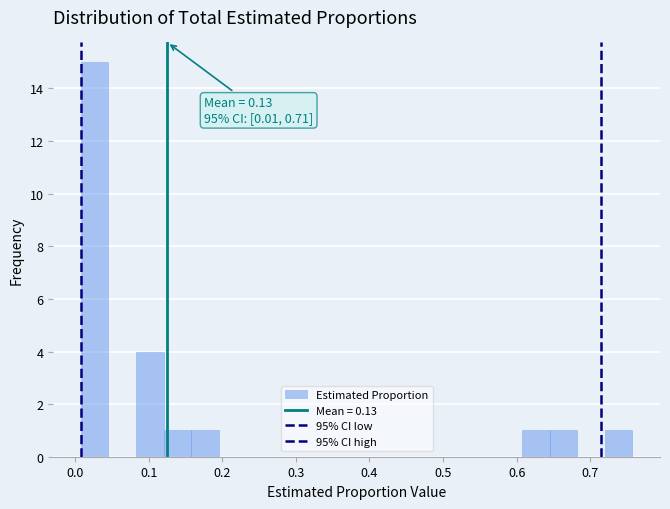

Read against the x-axis, roughly where is the centre of the tallest bar?

0.03